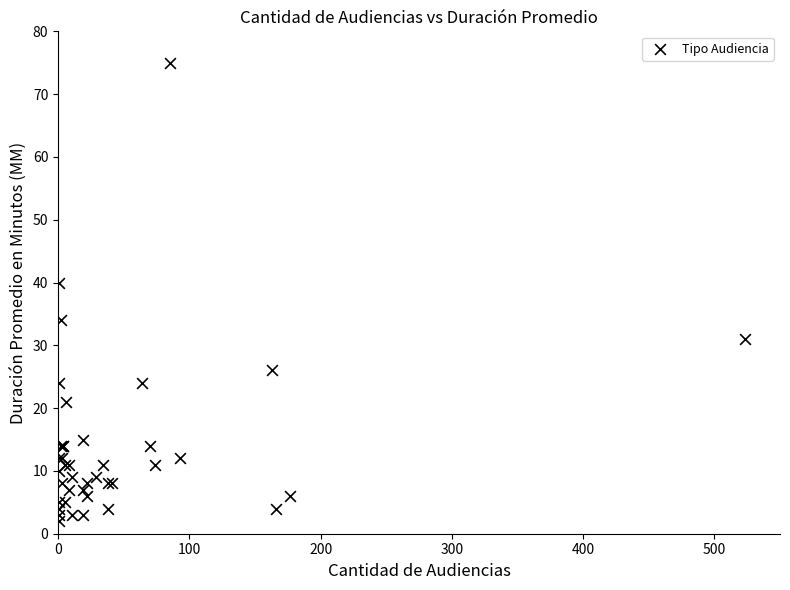

What Y value in the scatter plot is closest to 38?

40